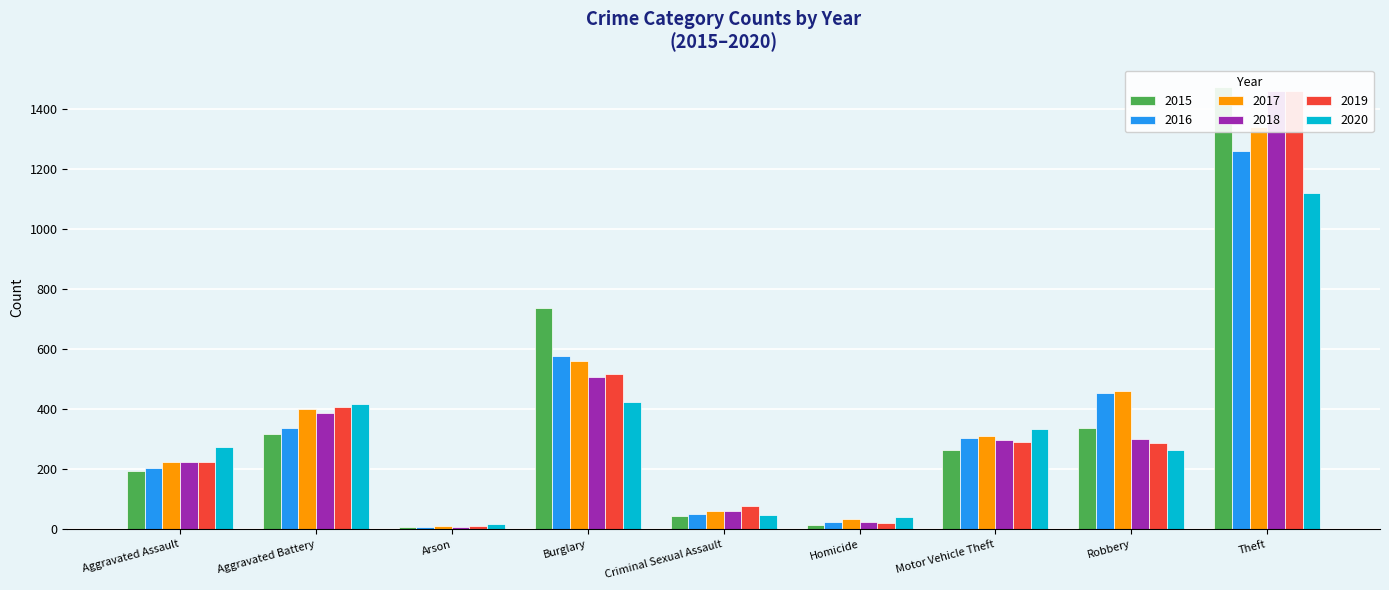

Which series has the largest total across all categories?

2017